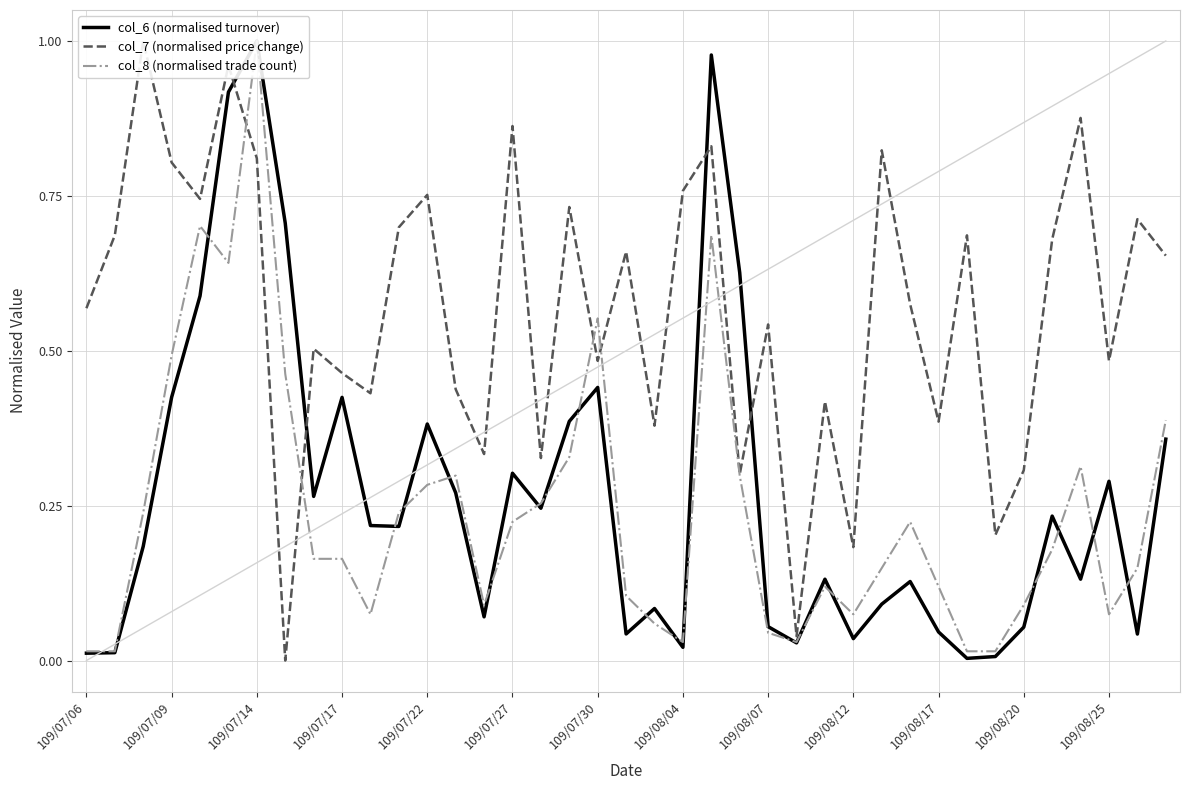

What are all the series names shown in the legend?

col_6 (normalised turnover), col_7 (normalised price change), col_8 (normalised trade count)